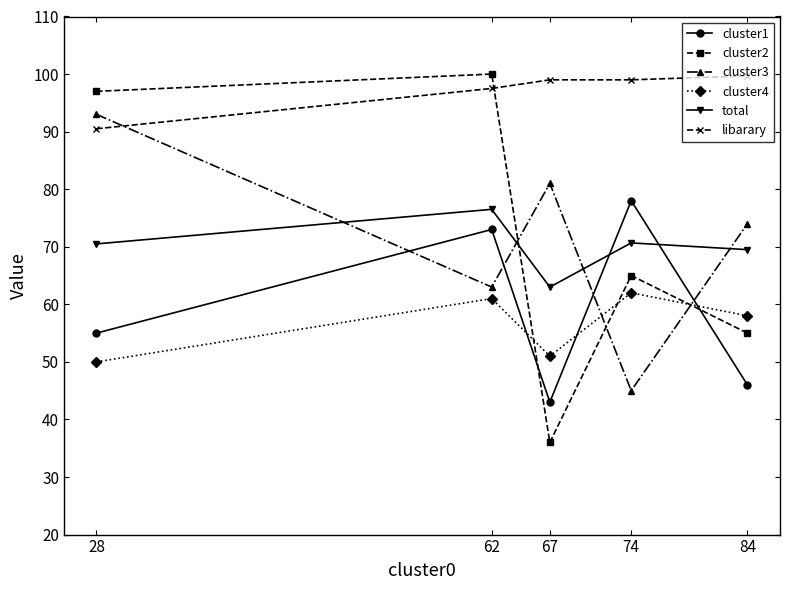

What value does the cluster2 series have at 62?

100.0